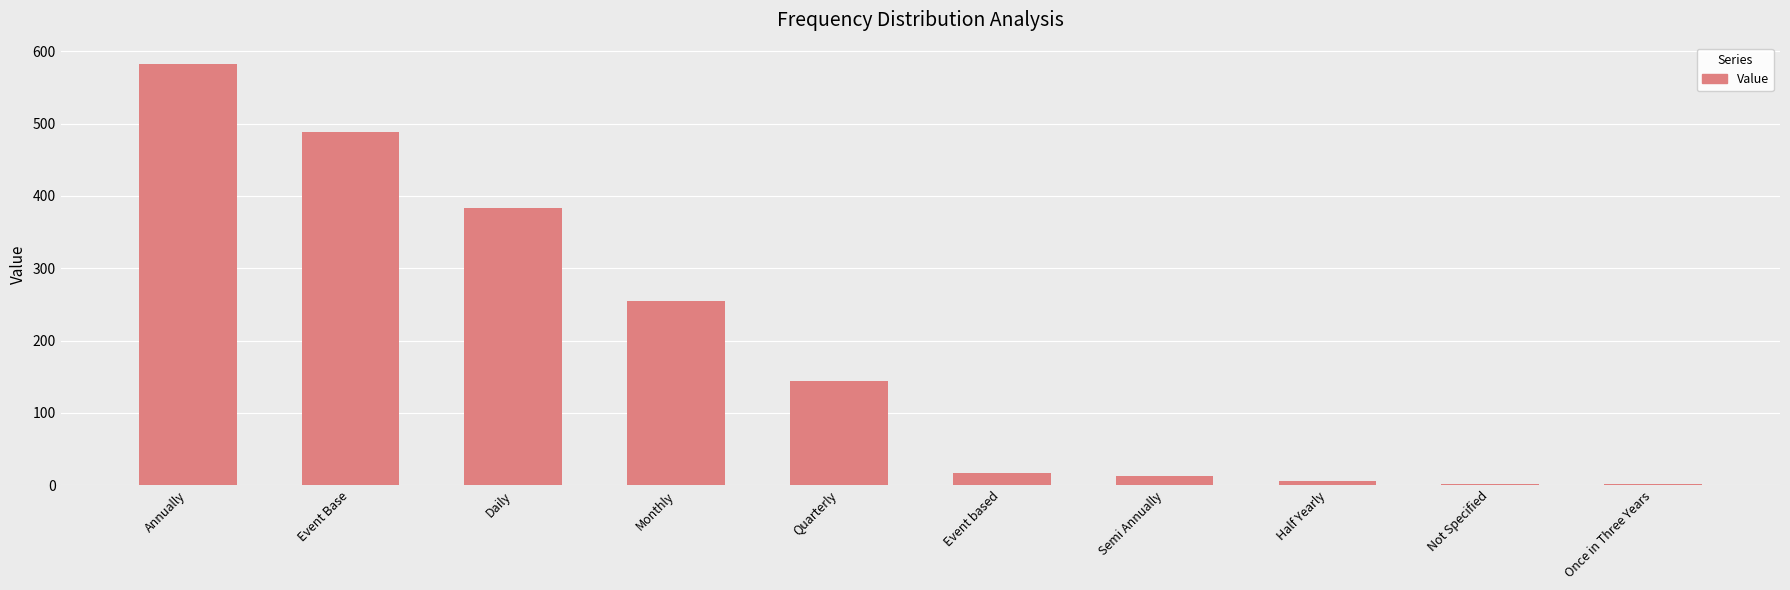

Is it true that the value at Annually is 583?

True